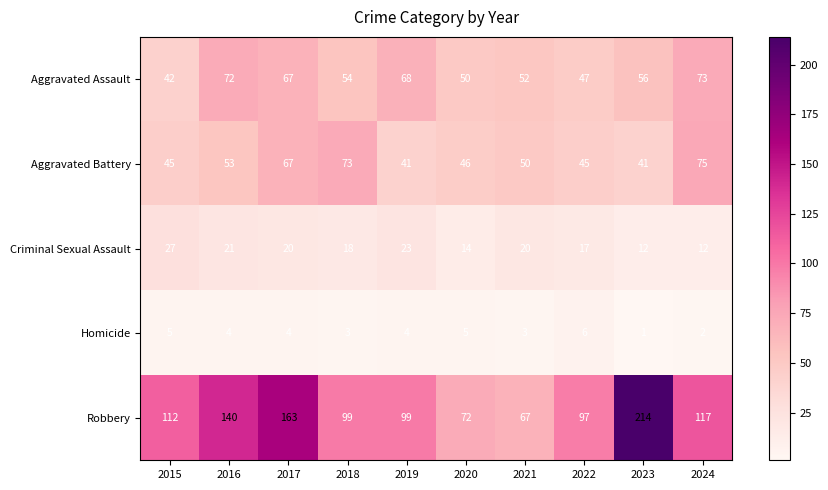

What is the maximum value shown in the chart?

214